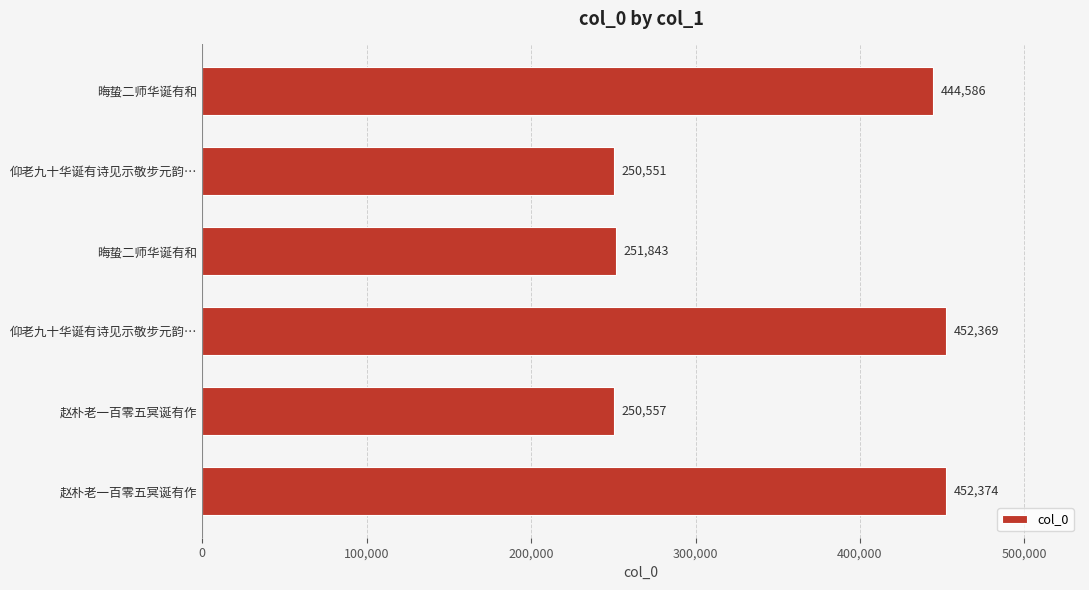

How many bars are there in total?

6